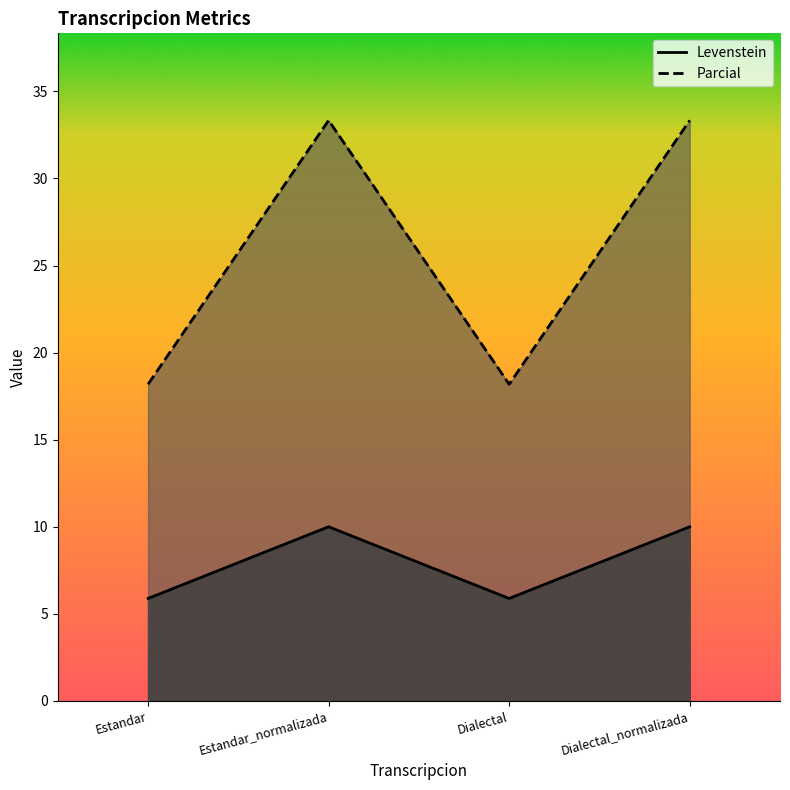

What is the label of the 1st point from the right?

Dialectal_normalizada